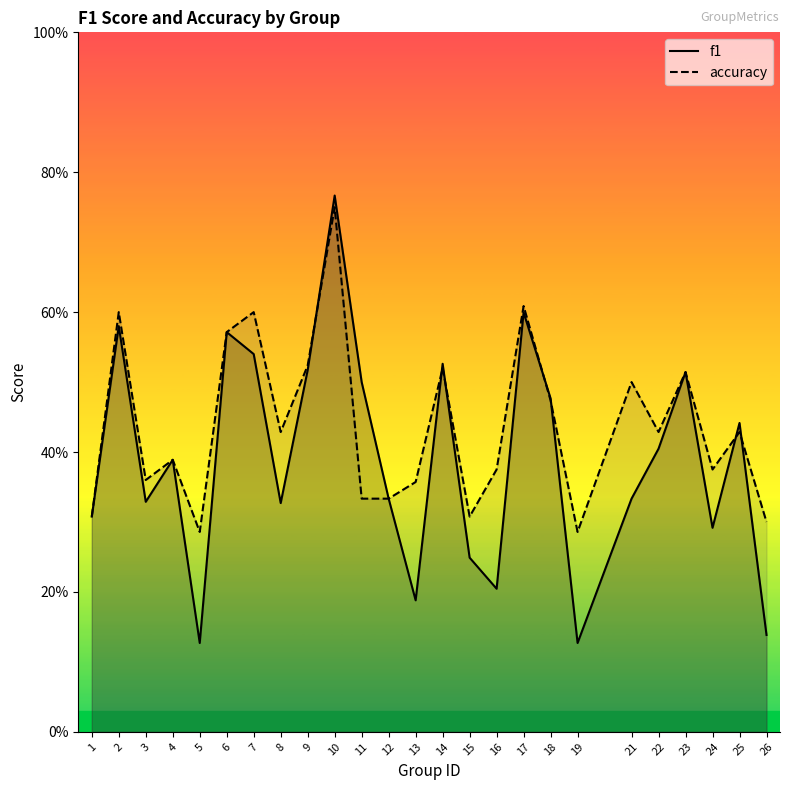

Reading left to right, what are all the values shown in this chart?

f1: 1=0.3	2=0.6	3=0.3	4=0.4	5=0.1	6=0.6	7=0.5	8=0.3	9=0.5	10=0.8	11=0.5	12=0.3	13=0.2	14=0.5	15=0.2	16=0.2	17=0.6	18=0.5	19=0.1	21=0.3	22=0.4	23=0.5	24=0.3	25=0.4	26=0.1
accuracy: 1=0.3	2=0.6	3=0.4	4=0.4	5=0.3	6=0.6	7=0.6	8=0.4	9=0.5	10=0.8	11=0.3	12=0.3	13=0.4	14=0.5	15=0.3	16=0.4	17=0.6	18=0.5	19=0.3	21=0.5	22=0.4	23=0.5	24=0.4	25=0.4	26=0.3